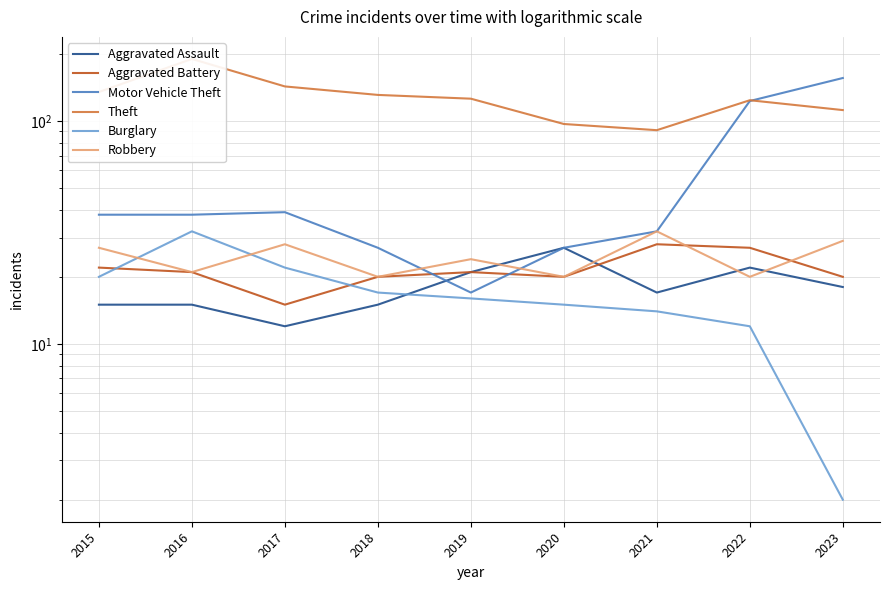

What is the minimum value shown in the chart?

2